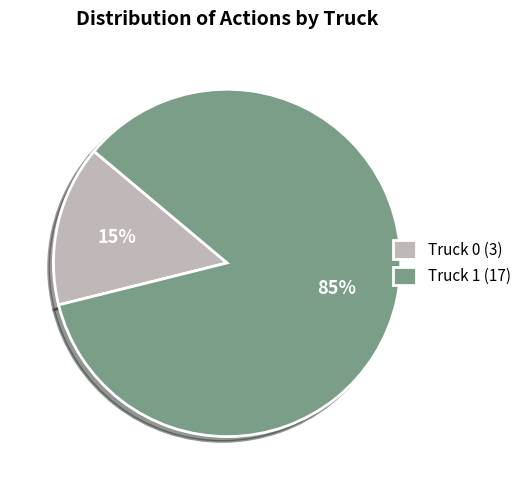

How many slices are in this pie chart?

2